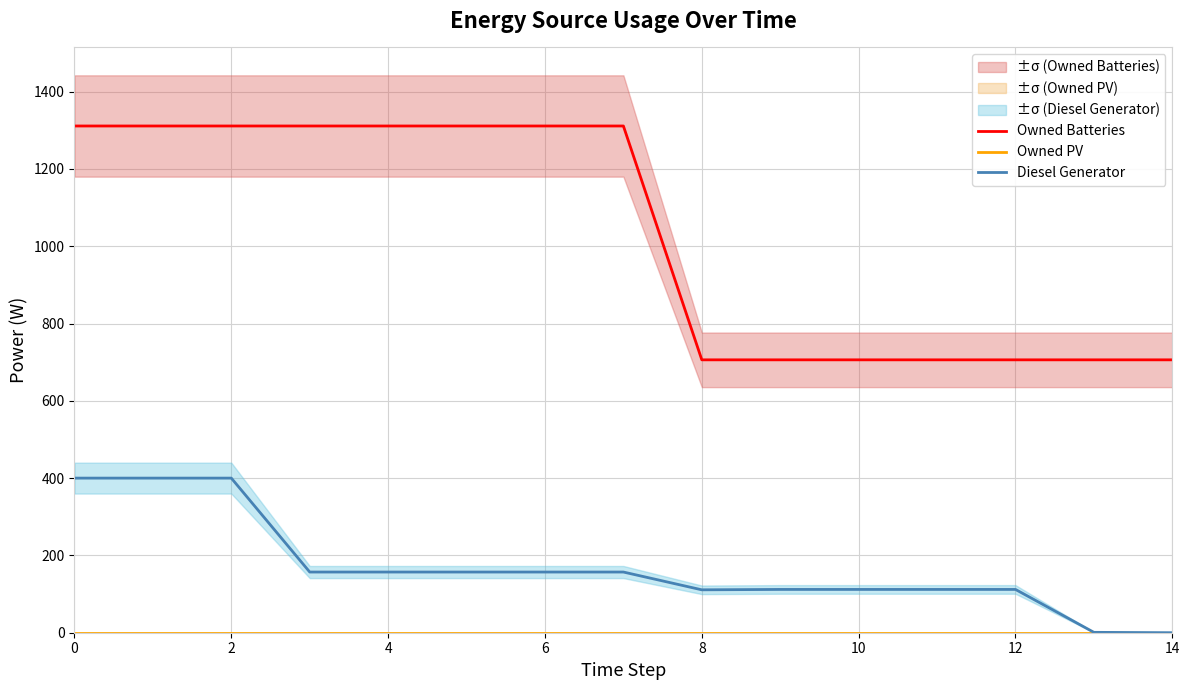

Reading left to right, what are all the values shown in this chart?

Owned Batteries: 1311	1311	1311	1311	1311	1311	1311	1311	706	706	706	706	706	706	706
Owned PV: 0	0	0	0	0	0	0	0	0	0	0	0	0	0	0
Diesel Generator: 400	400	400	157	157	157	157	157	111	112	112	112	112	1	0